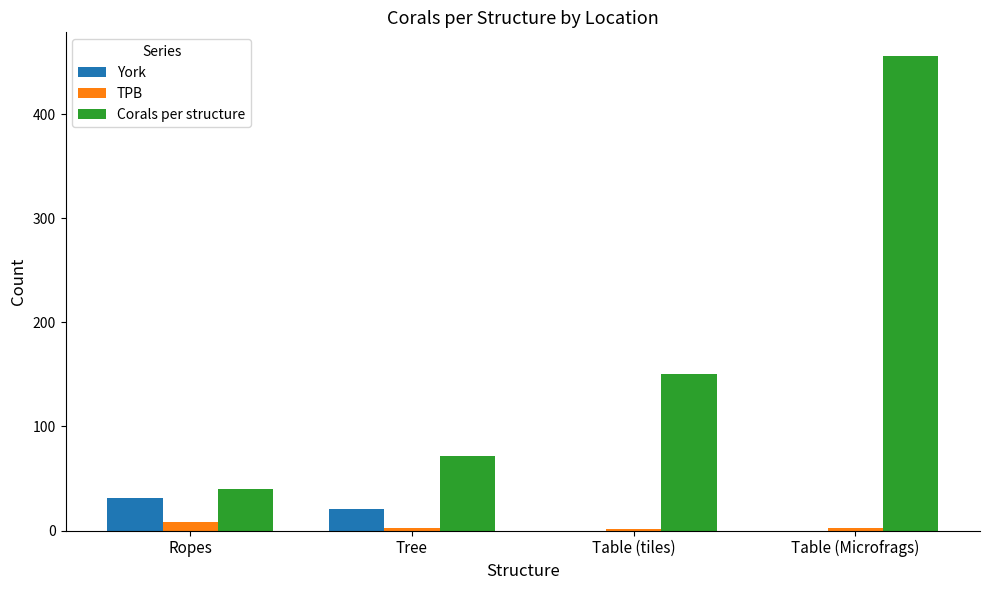

Which series changed the most between Tree and Table (Microfrags)?

Corals per structure